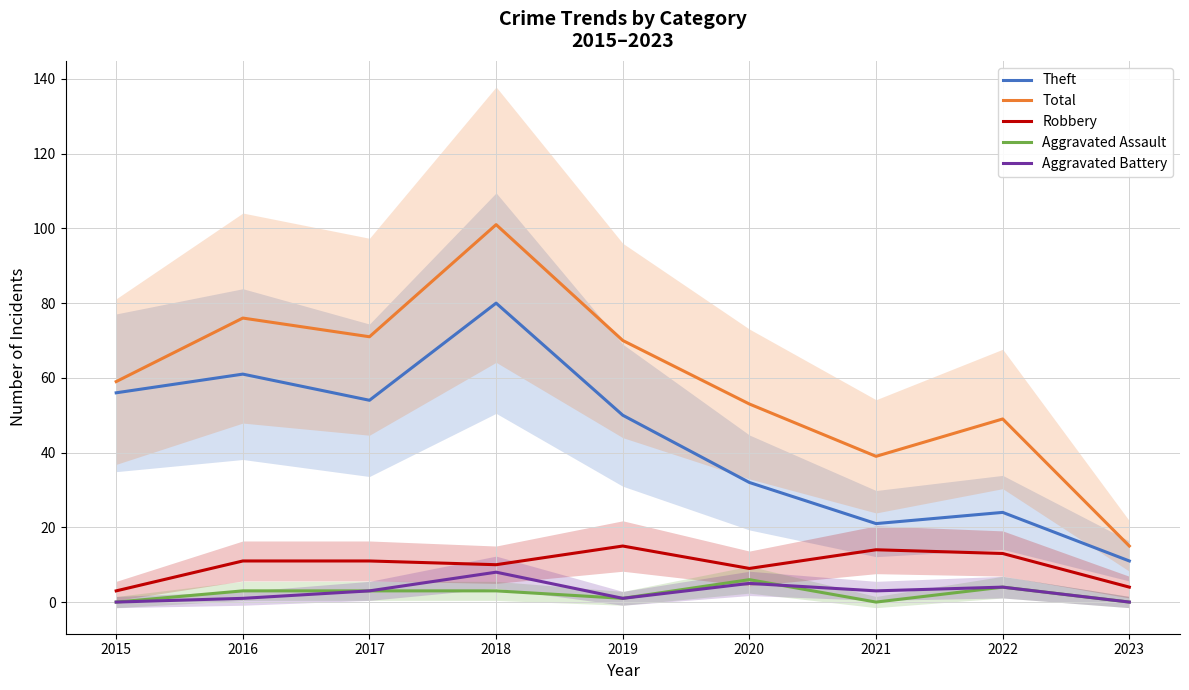

Reading left to right, extract all data points from this chart.

Theft: 56	61	54	80	50	32	21	24	11
Total: 59	76	71	101	70	53	39	49	15
Robbery: 3	11	11	10	15	9	14	13	4
Aggravated Assault: 0	3	3	3	1	6	0	4	0
Aggravated Battery: 0	1	3	8	1	5	3	4	0